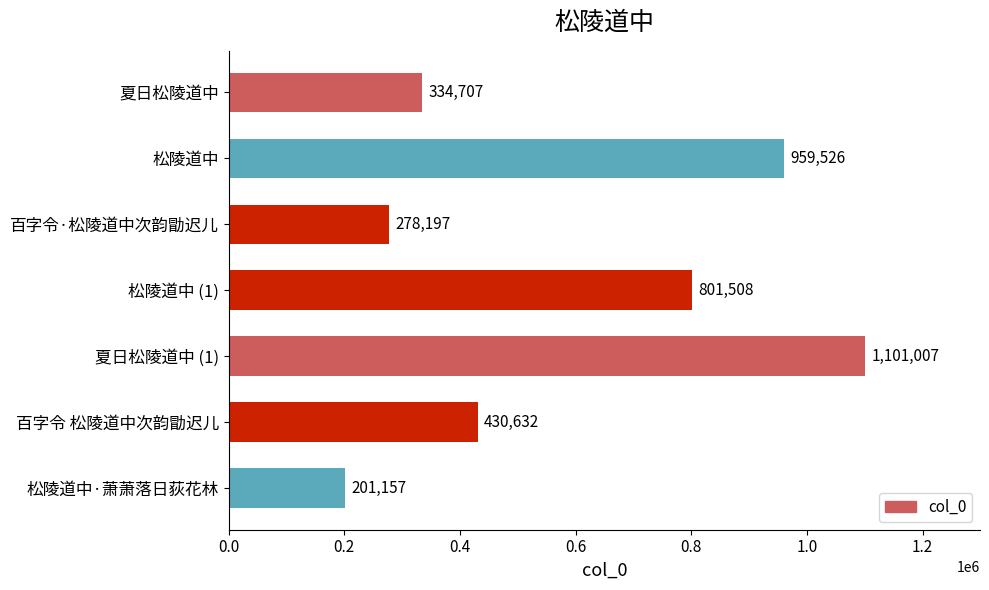

How many data points are less than 430632?

3